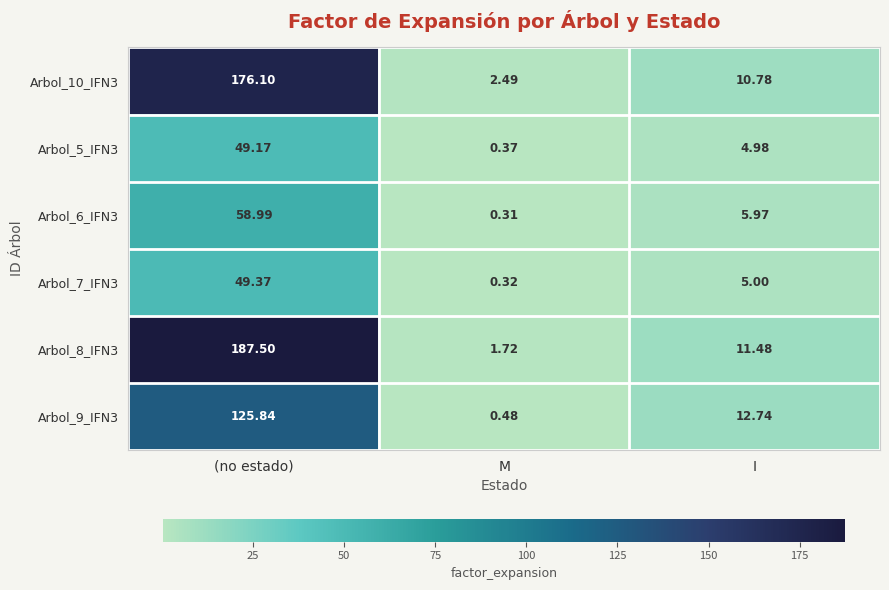

Which category has the highest value across all series?

(no estado)